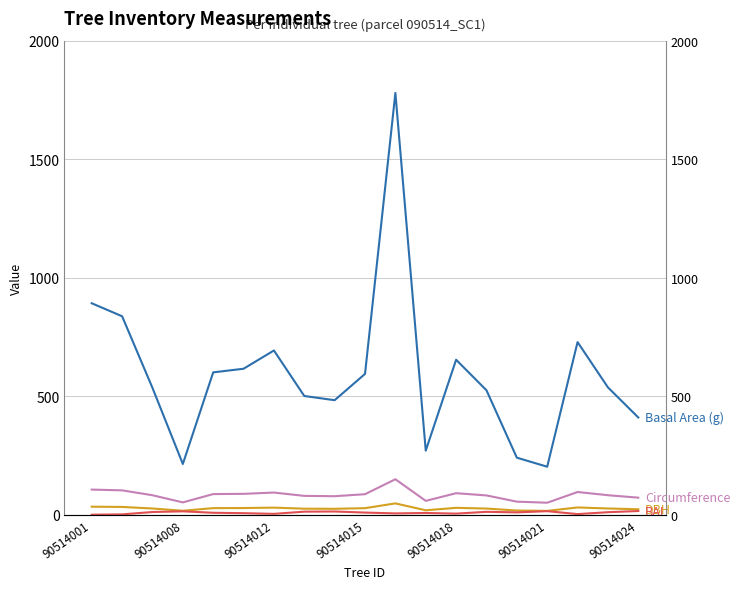

What is the total value across all series at 90514018?

777.6